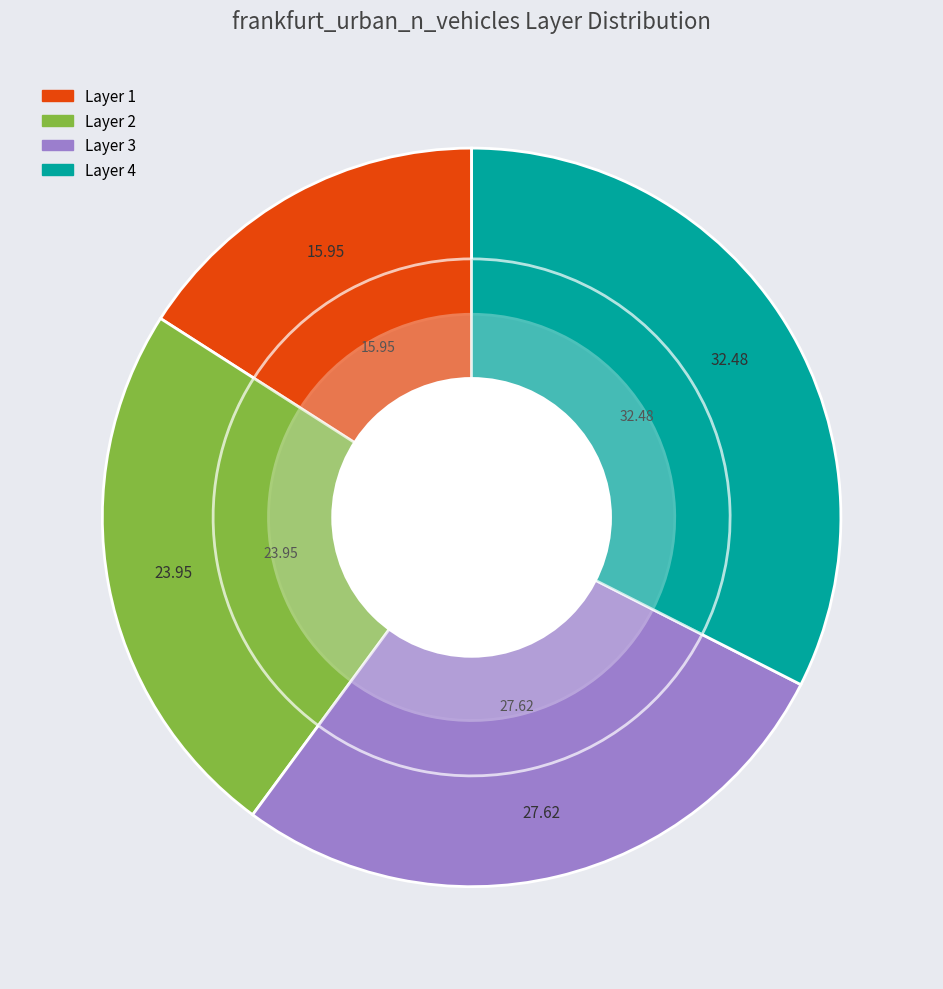

What is the largest slice in the pie chart?

4